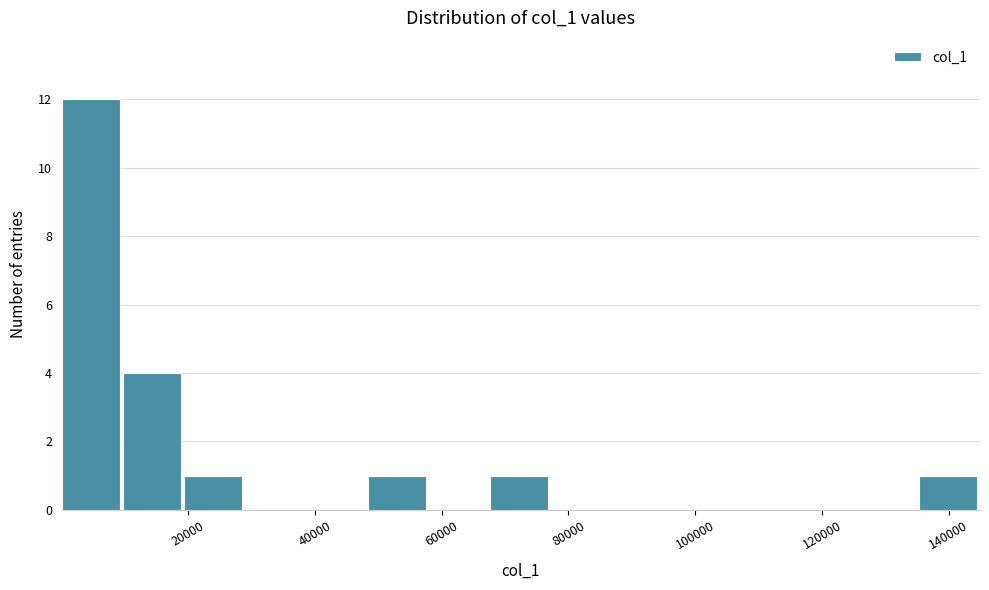

Which range on the x-axis has the tallest bar?

0 to 10000